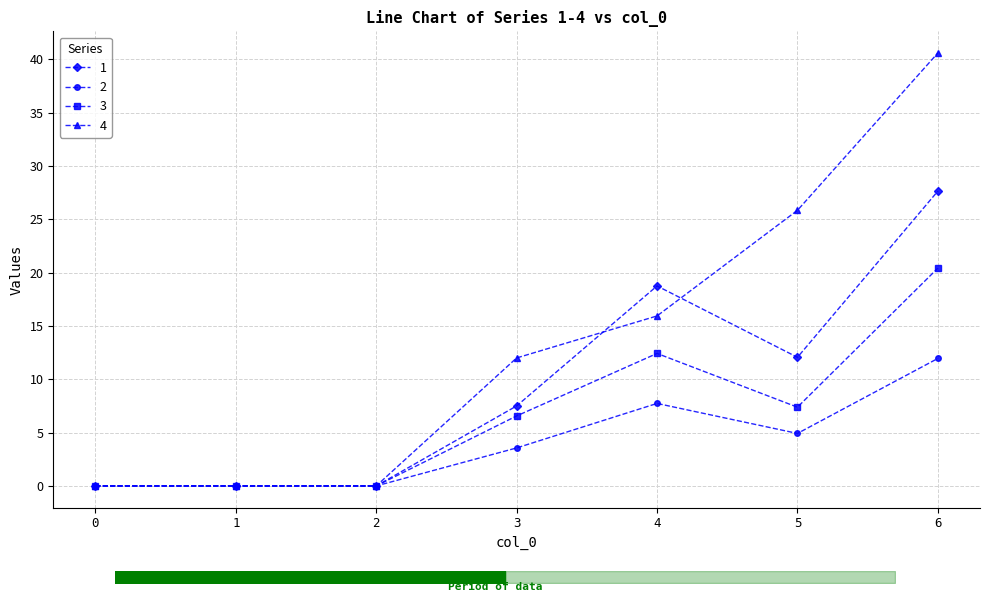

How many values in the 2 series exceed 3?

4